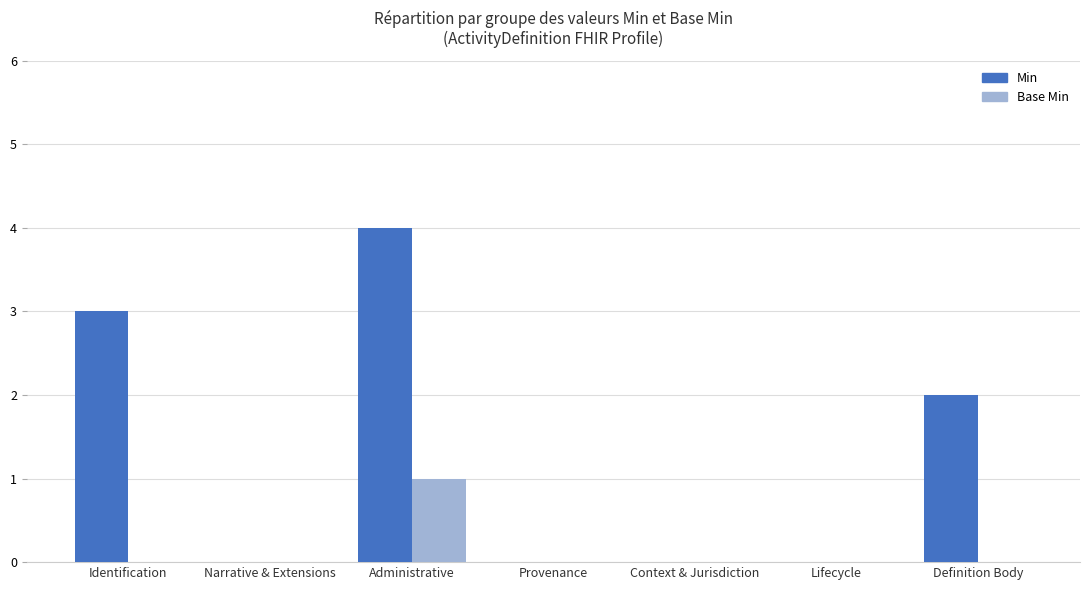

Which series has the largest total across all categories?

Min